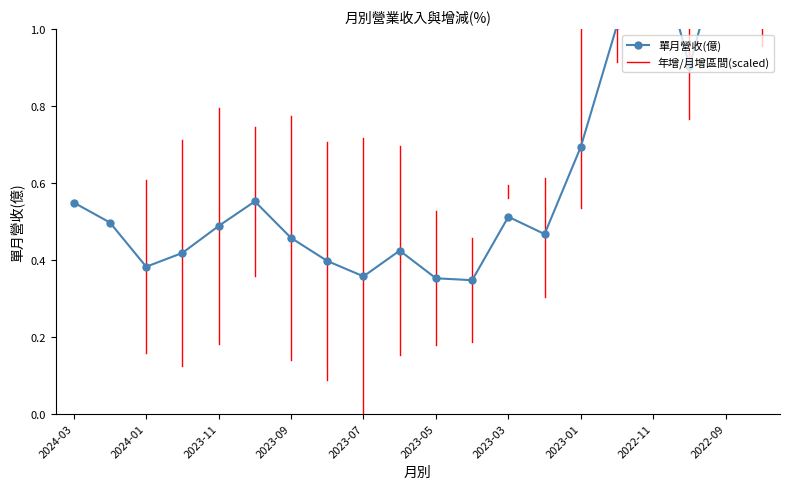

Count the number of categories in the chart.

20